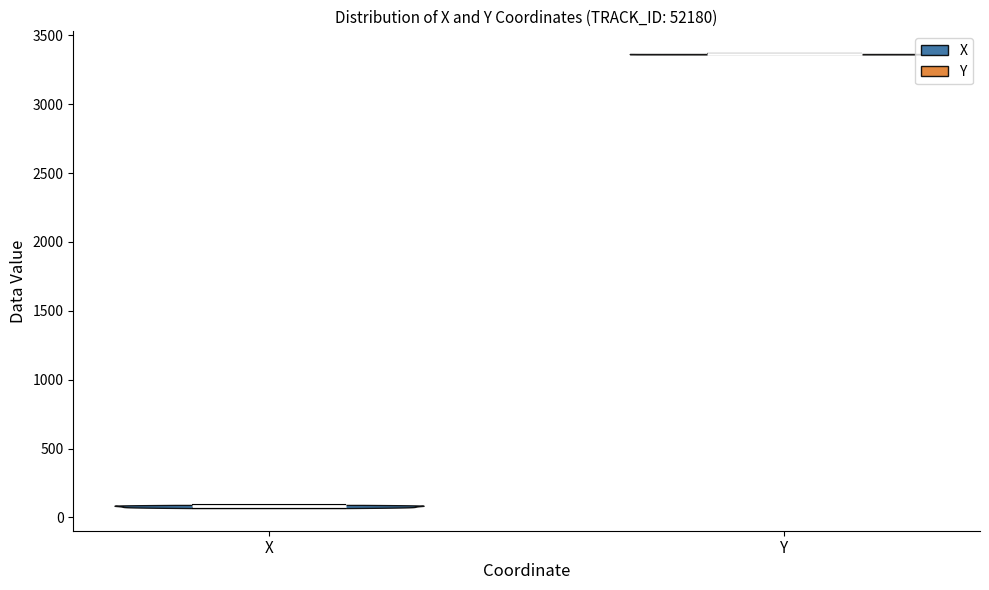

Which violin has the highest median line?

Y